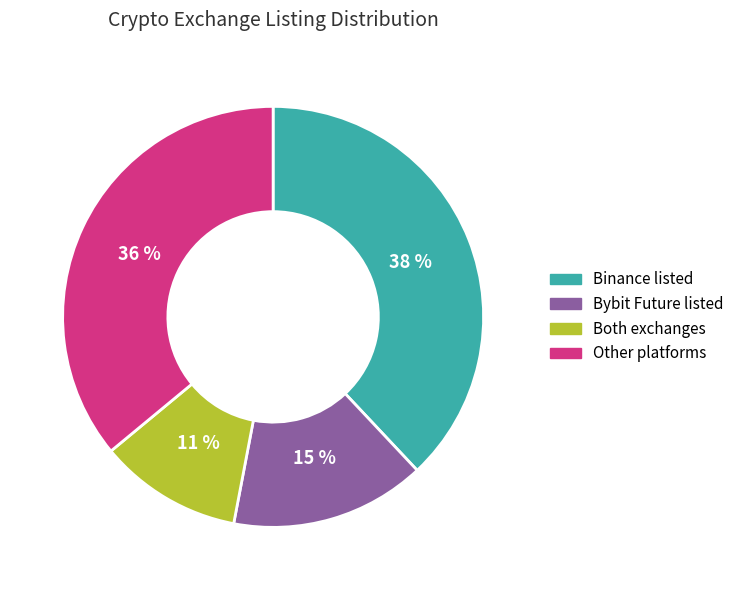

Does any single category account for the majority?

No